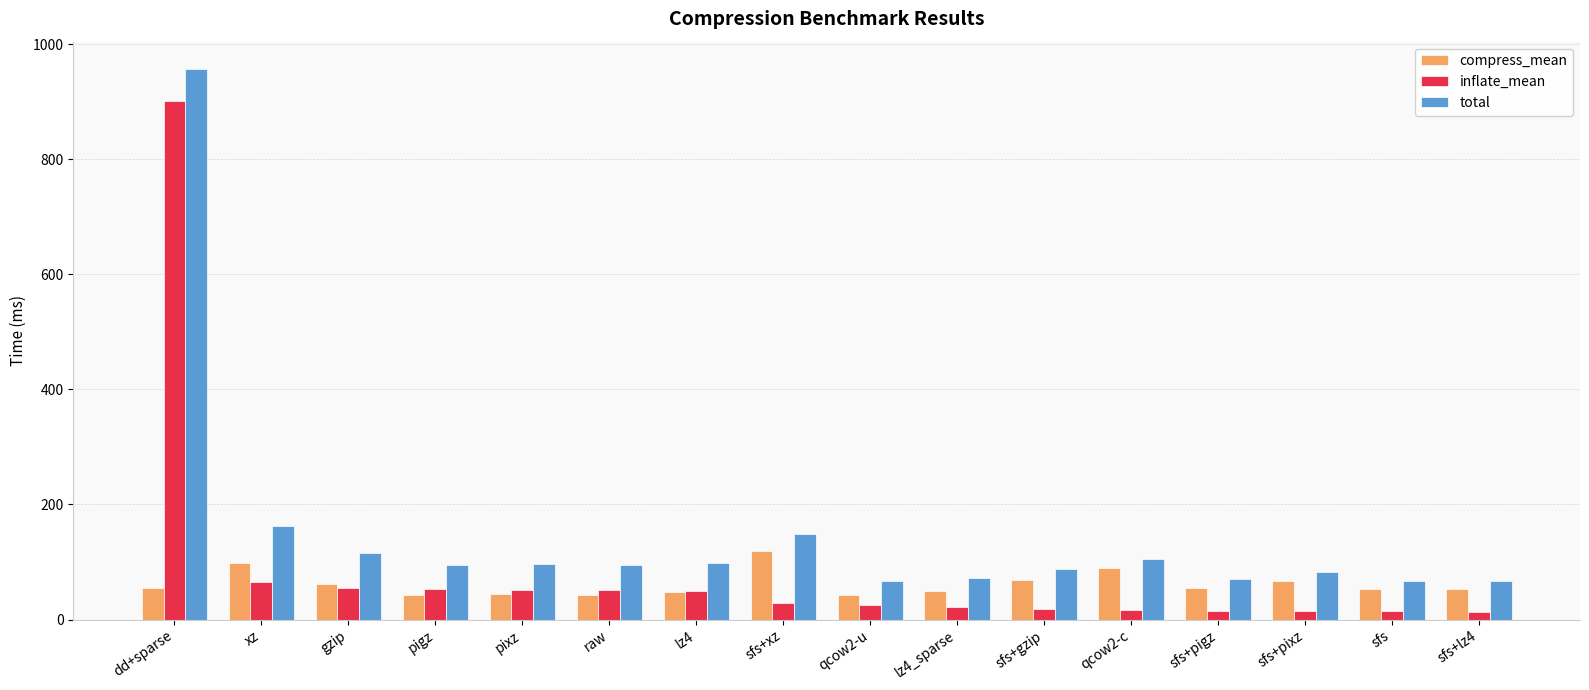

What is the difference between the compress_mean values at sfs+gzip and qcow2-c?

20.8